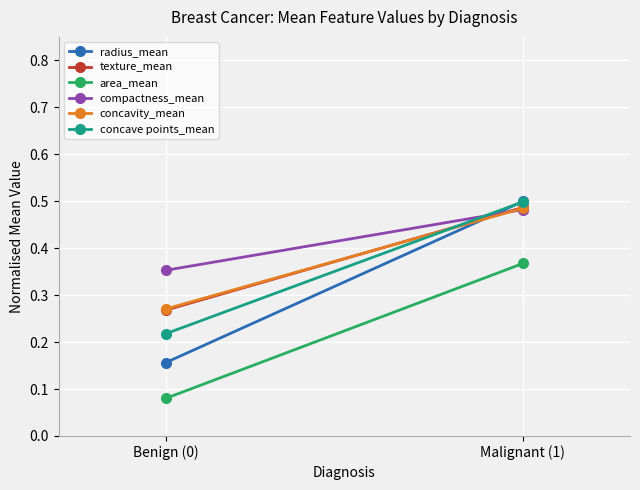

What is the sum of the area_mean values at Benign (0) and Malignant (1)?

0.4